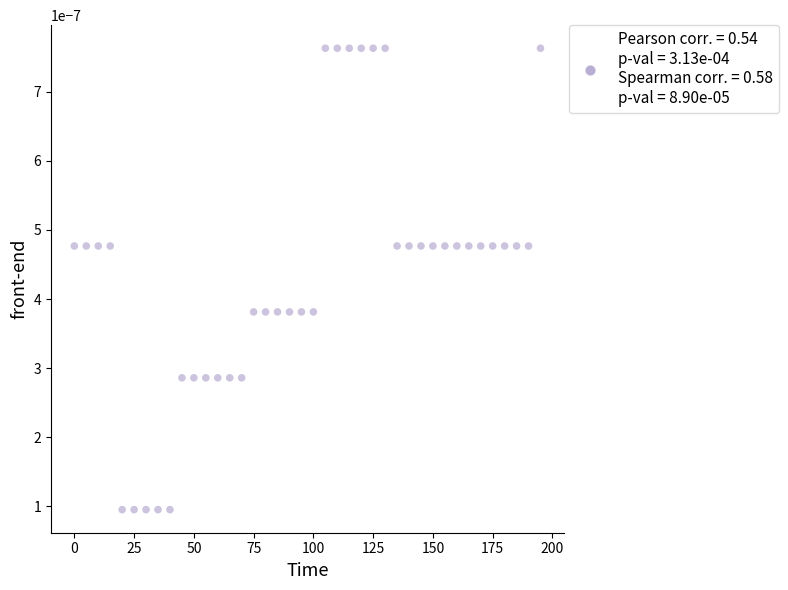

What is the range of X values (max minus min)?

195.0